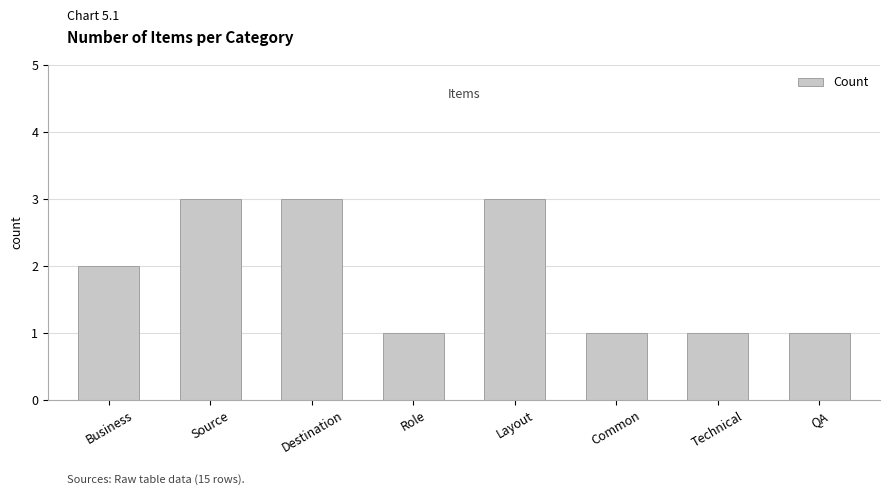

Reading left to right, transcribe all the data shown in this chart.

Business=2	Source=3	Destination=3	Role=1	Layout=3	Common=1	Technical=1	QA=1